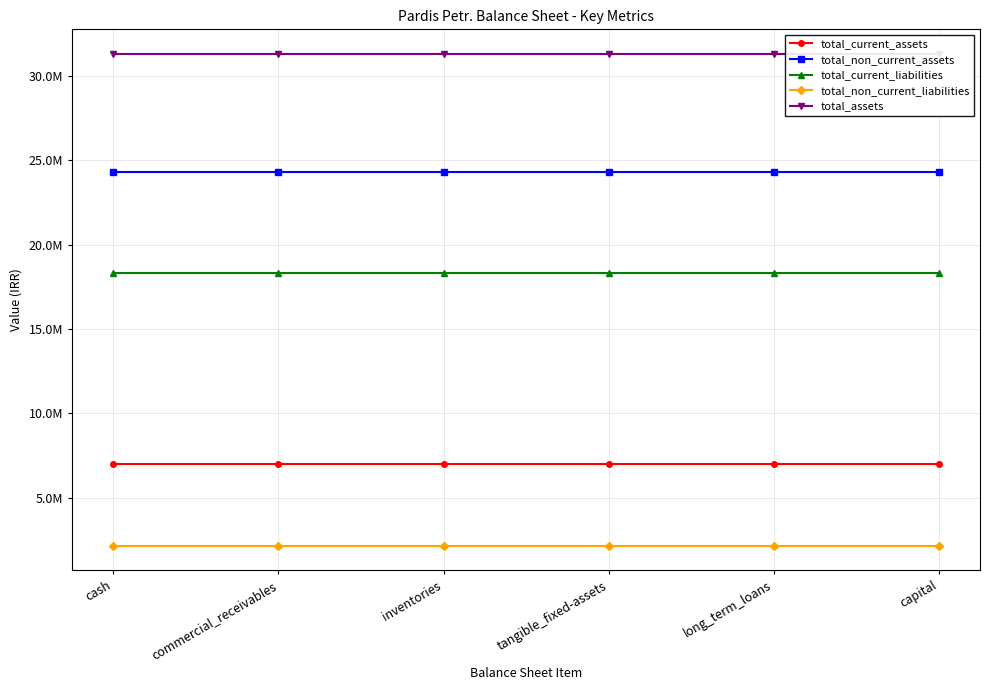

What is the value of the total_current_assets point at the 5th from the left?

7001157